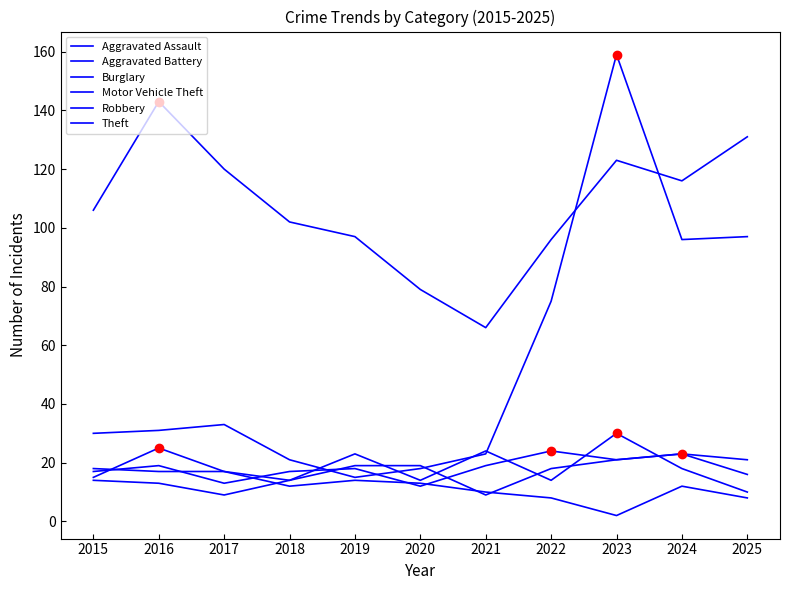

How many times do Aggravated Assault and Burglary cross each other?

3